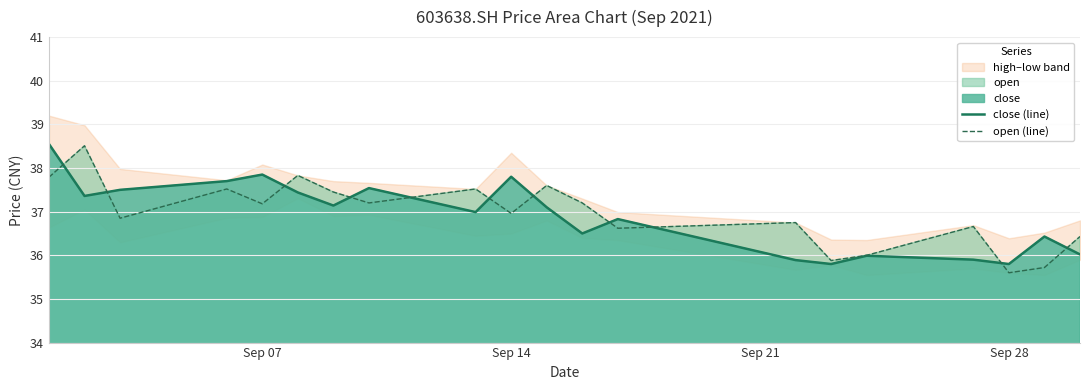

Which series has the widest spread of values?

open (line)